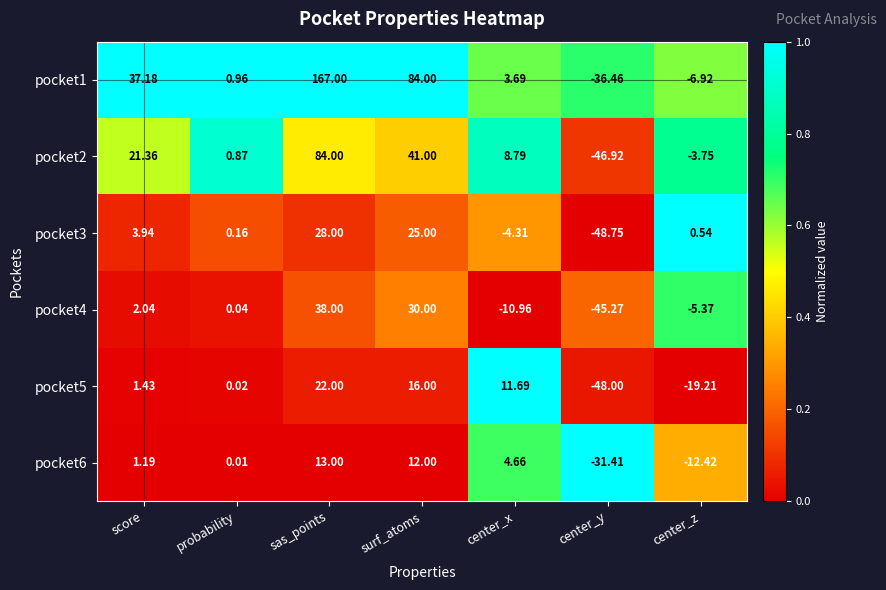

Rank the categories by pocket5 value from highest to lowest.

sas_points, surf_atoms, center_x, score, probability, center_z, center_y